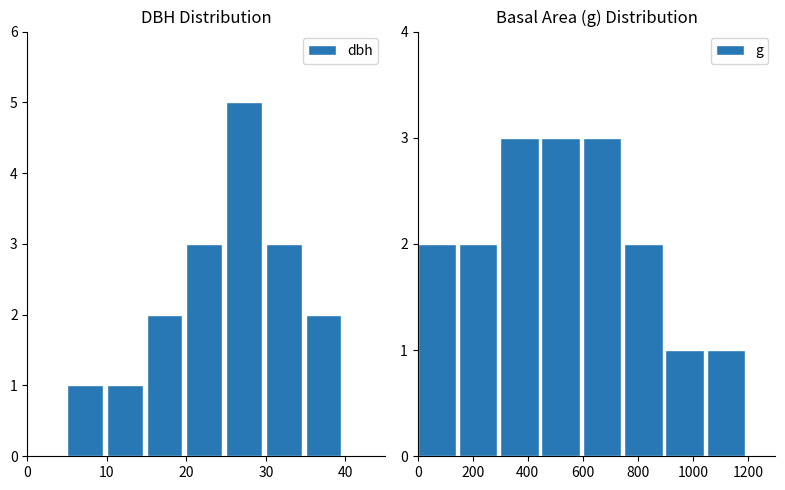

What are all the series names shown in the legend?

dbh, g